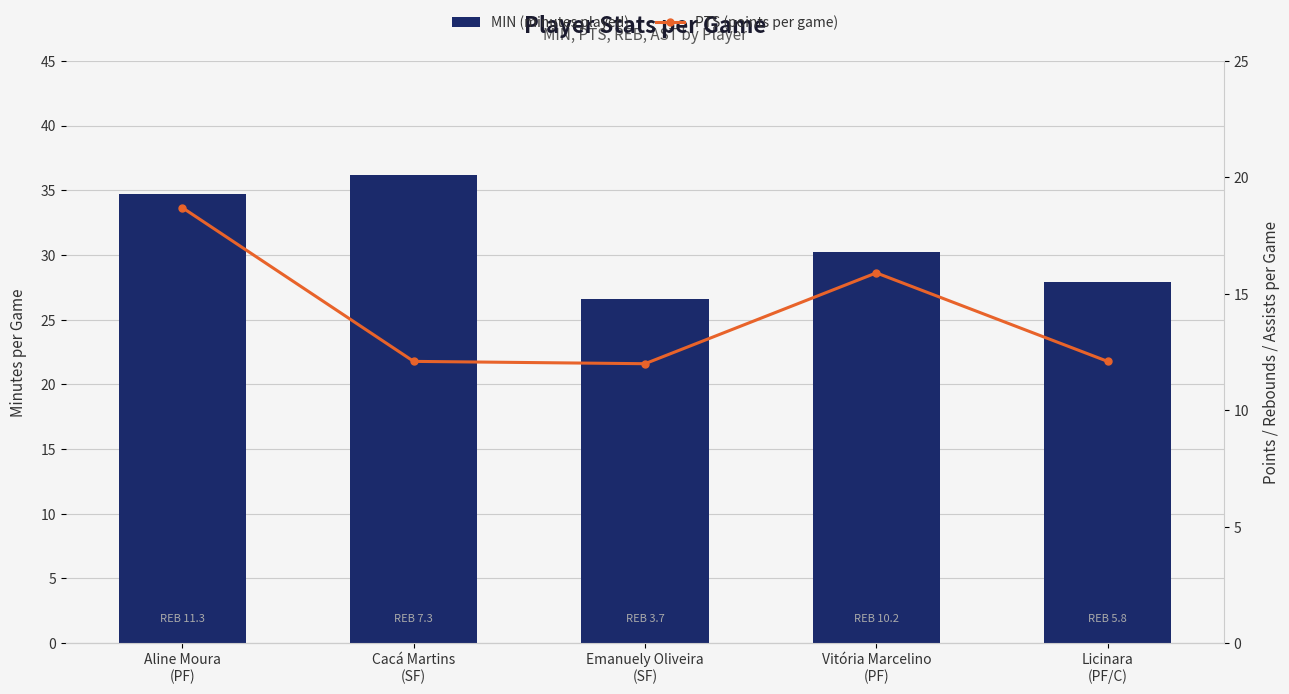

At which label does MIN (minutes played) first exceed 30?

Aline Moura
(PF)